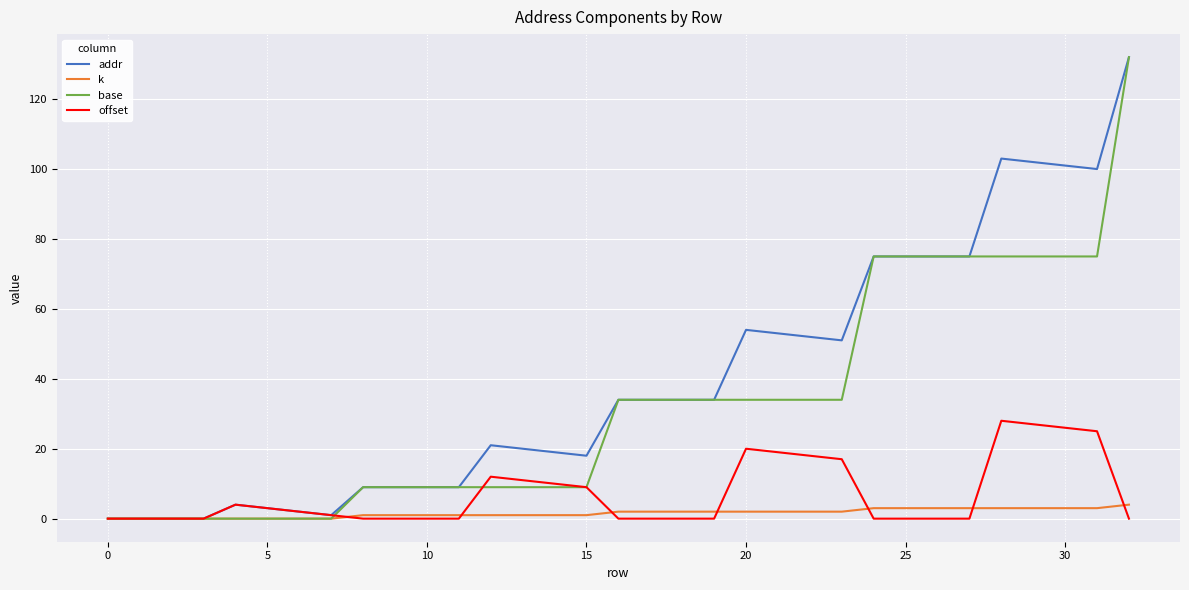

What is the greatest value displayed?

132